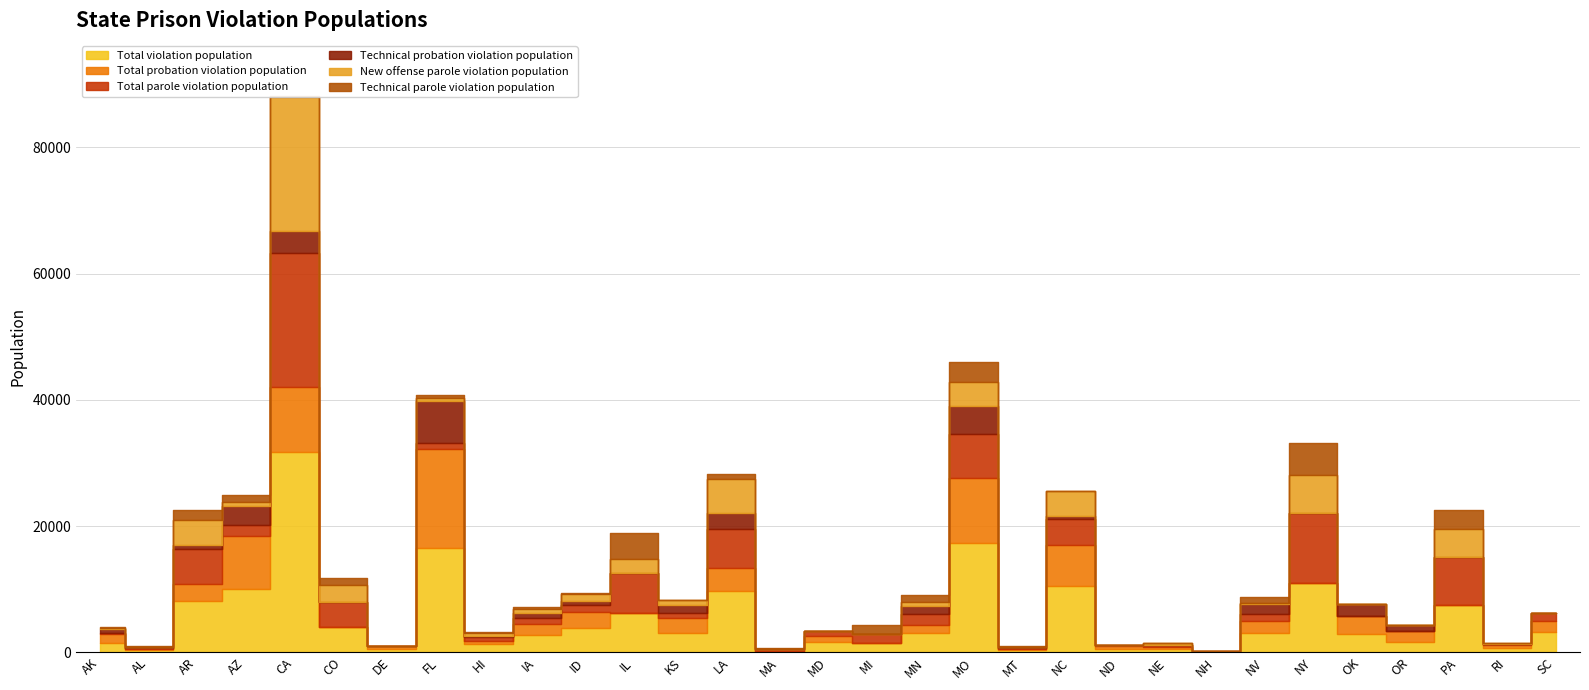

Which has a higher value, AR or CO?

AR